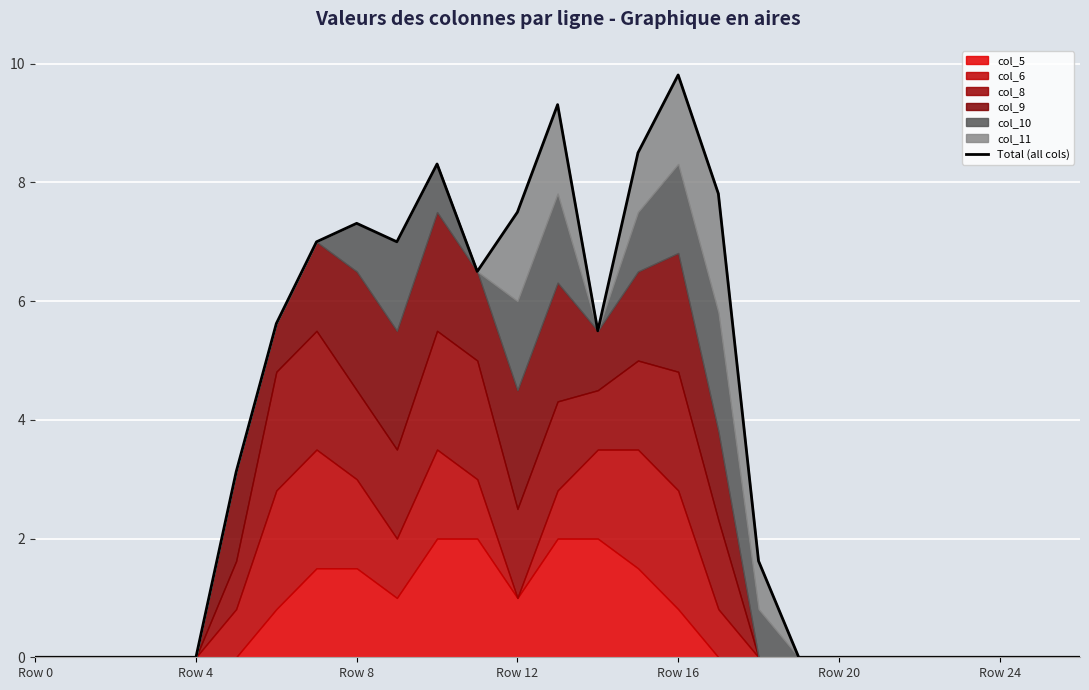

What is the change in value from 13 to 19?

-9.3